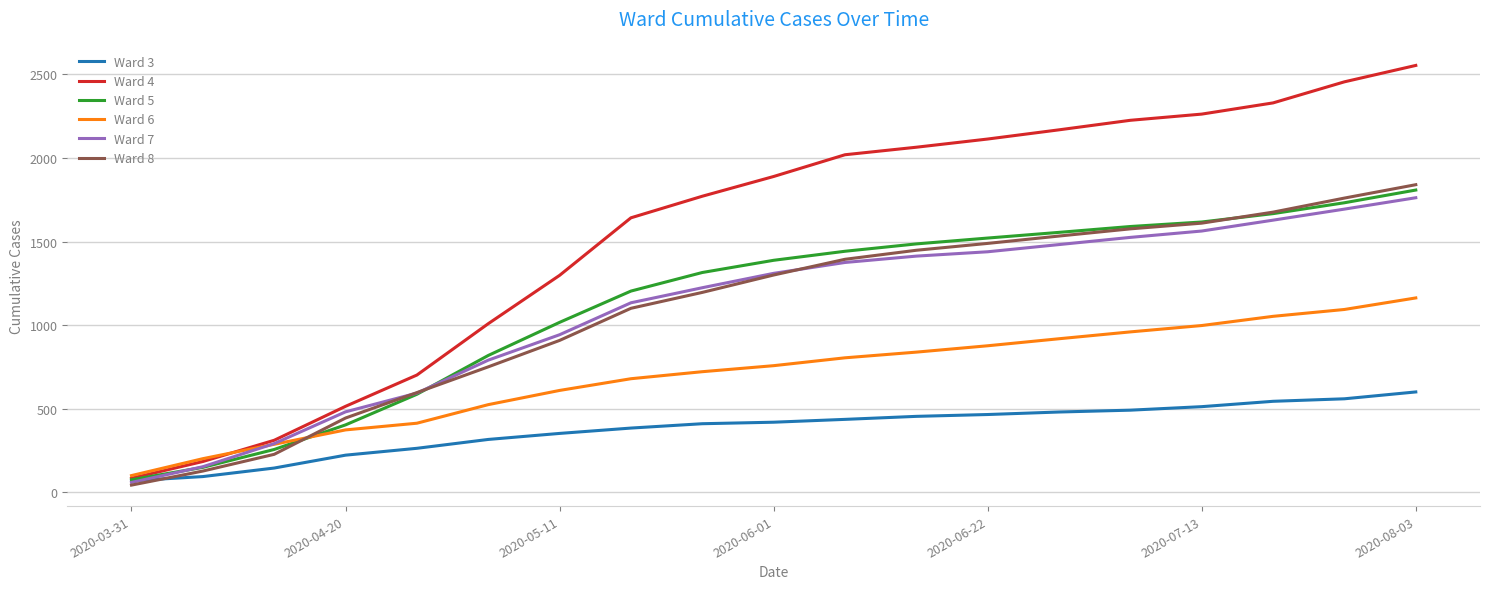

What is the maximum value shown in the chart?

2553